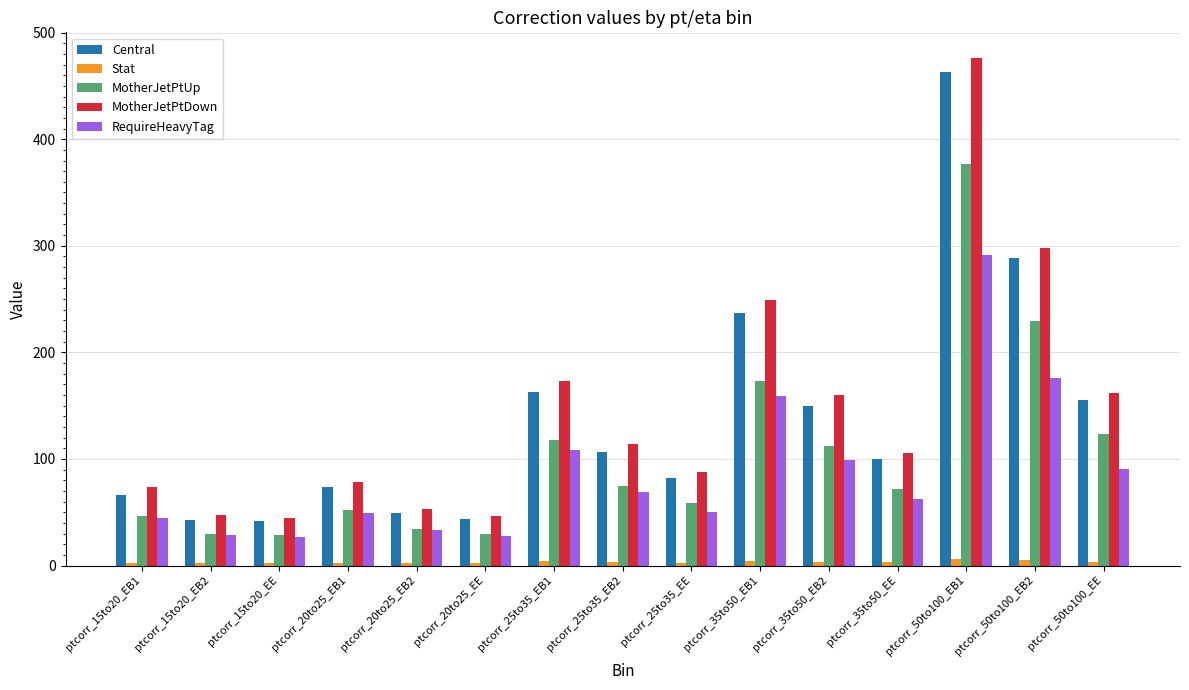

What is the sum of all Central values?

2062.6